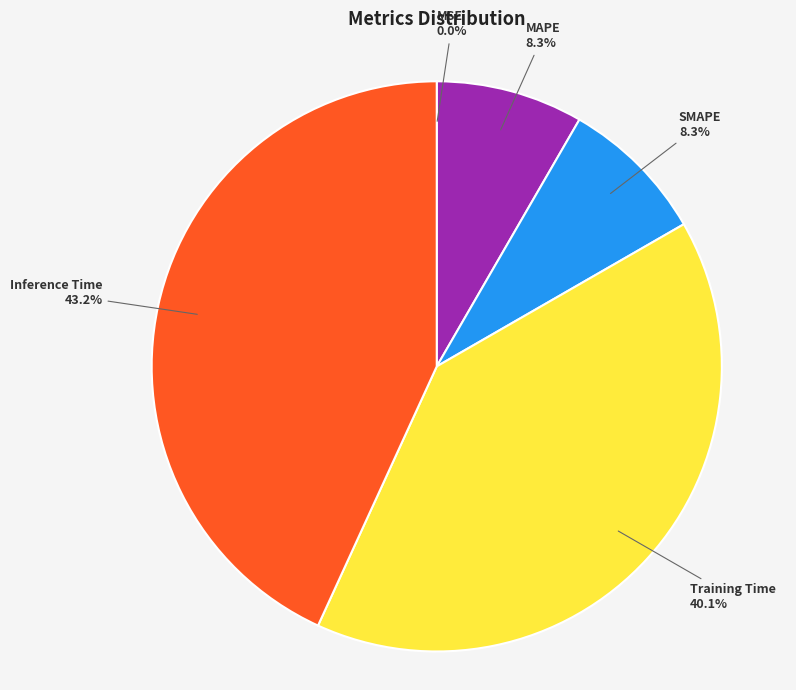

Is there a majority slice in this chart?

No